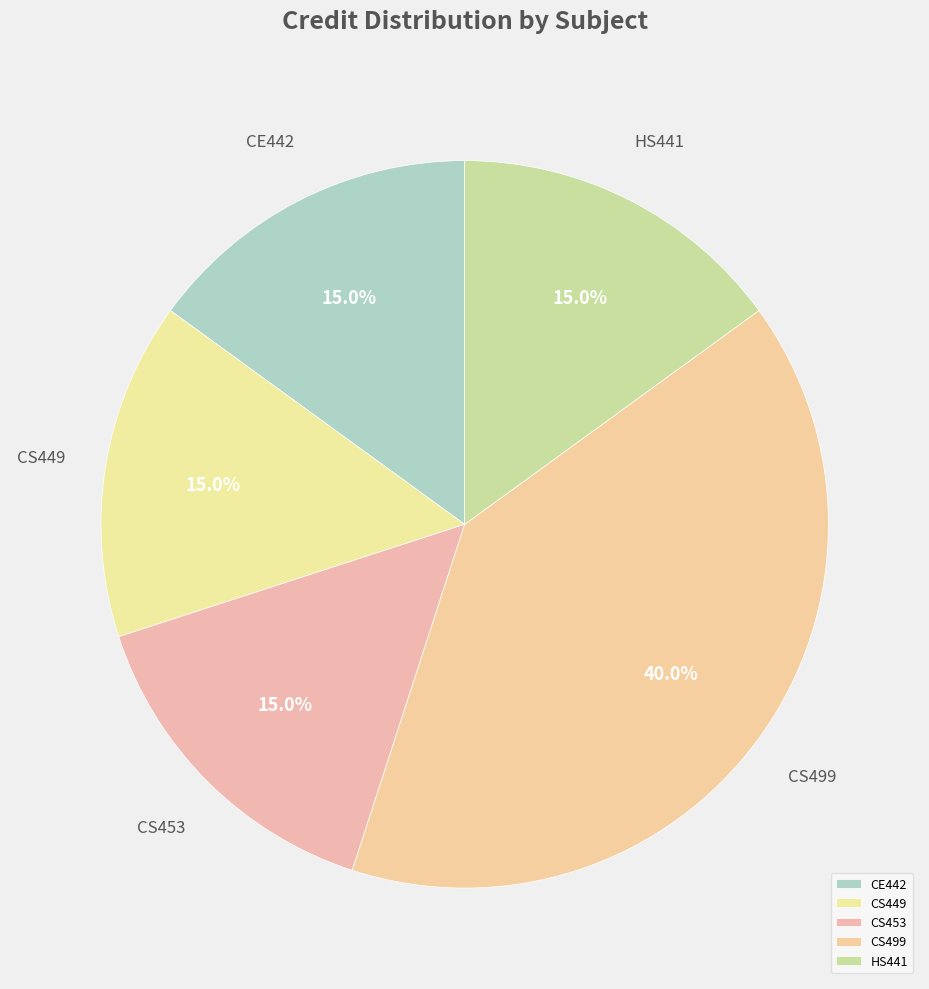

True or false: CE442 accounts for 22% of the total.

False